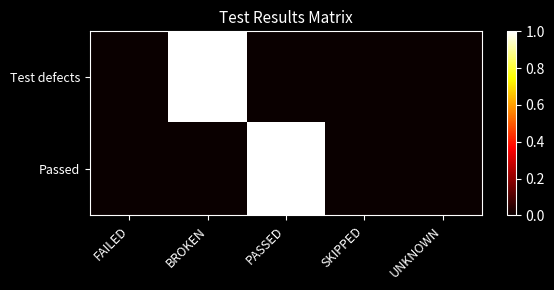

Reading left to right, transcribe all the data shown in this chart.

Test defects: FAILED=0	BROKEN=1	PASSED=0	SKIPPED=0	UNKNOWN=0
Passed: FAILED=0	BROKEN=0	PASSED=1	SKIPPED=0	UNKNOWN=0